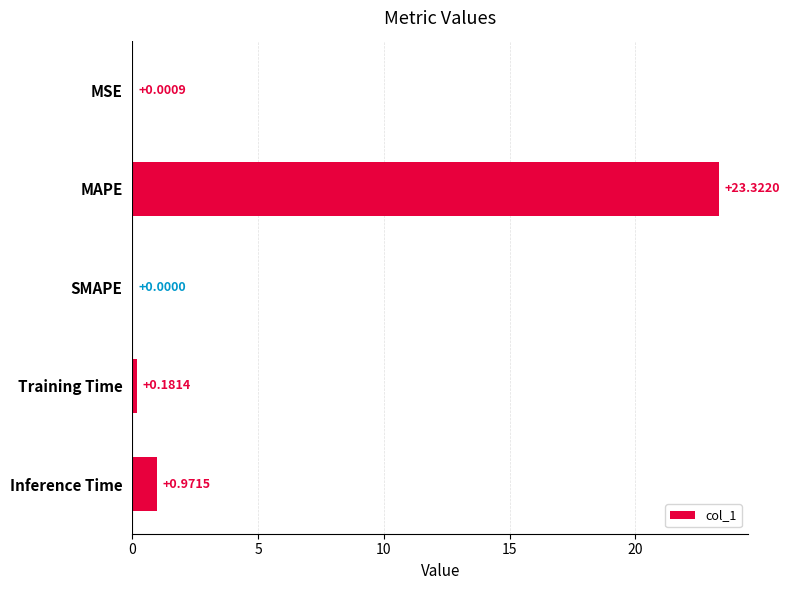

What is the sum of all values?

24.5